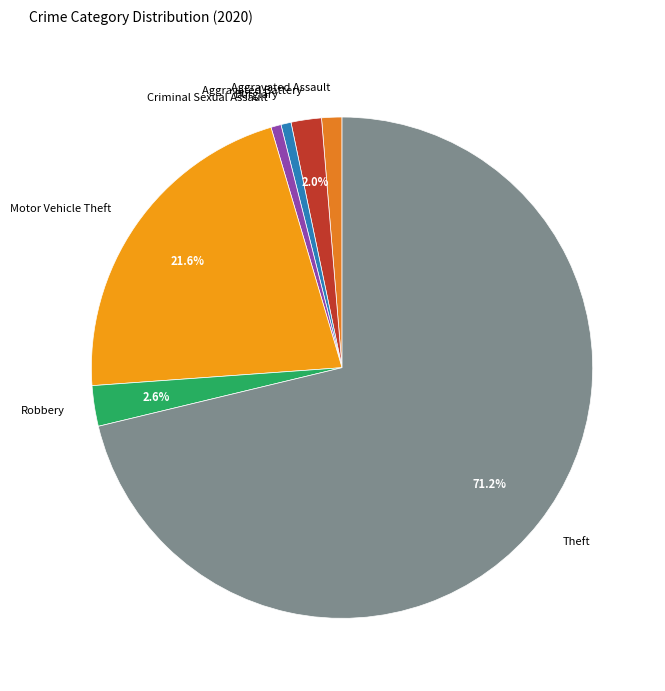

The Theft slice represents 71% of the pie. True or false?

True